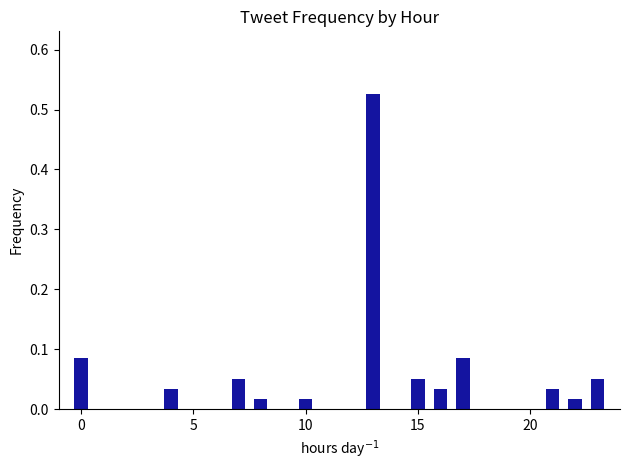

What is the sum of all values?

1.0